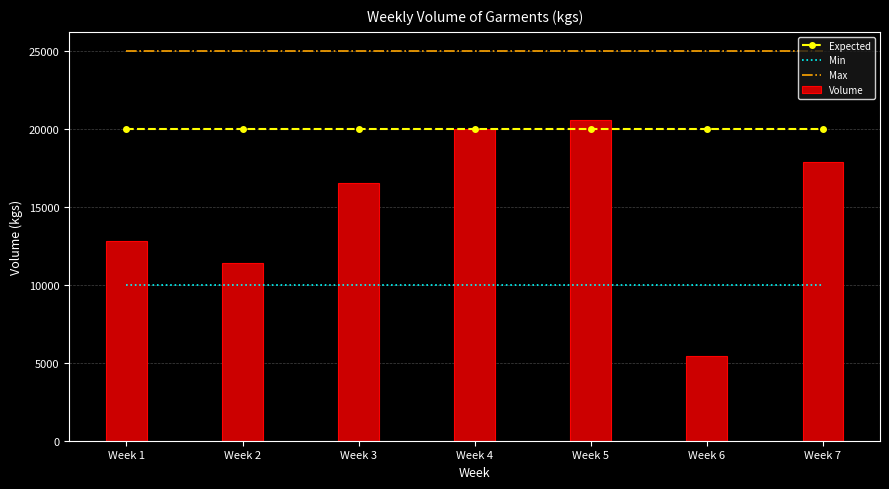

How many distinct data groups are displayed?

4